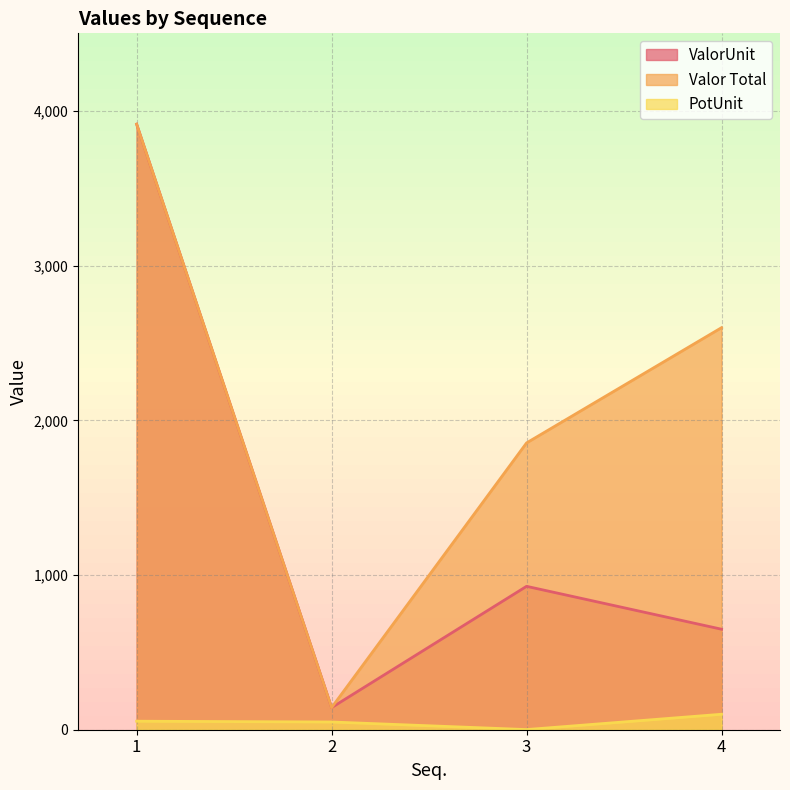

What is the value of the PotUnit point at the 3rd from the left?

0.9